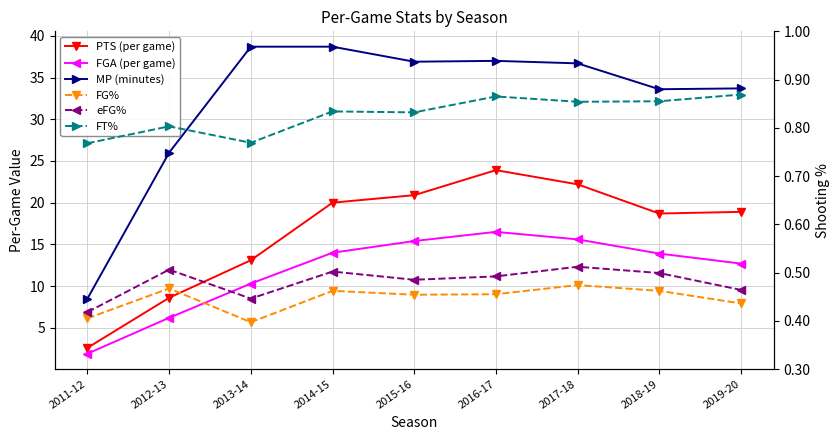

True or false: PTS (per game) and FT% cross at least once.

False